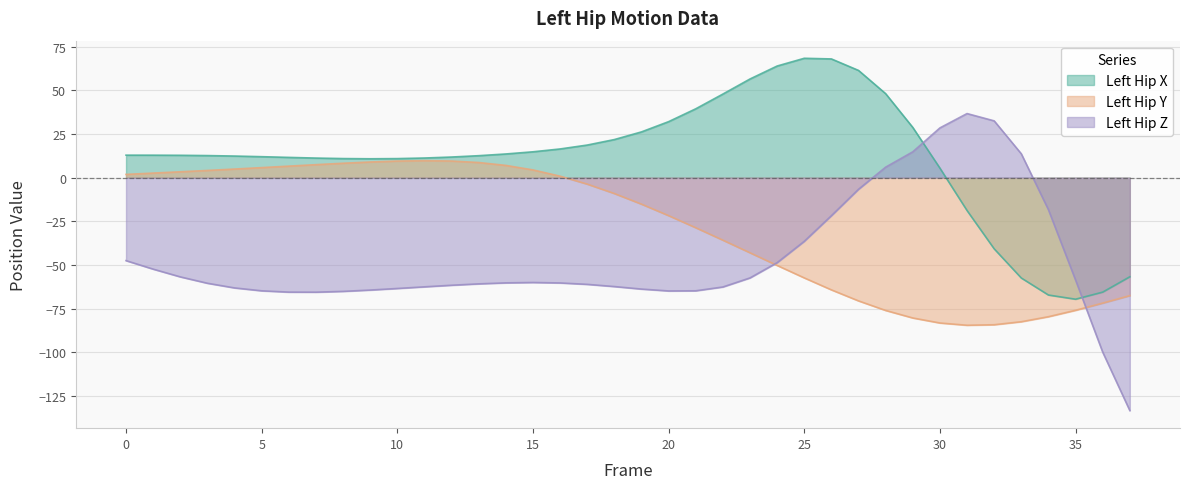

How many lines are shown in the chart?

3